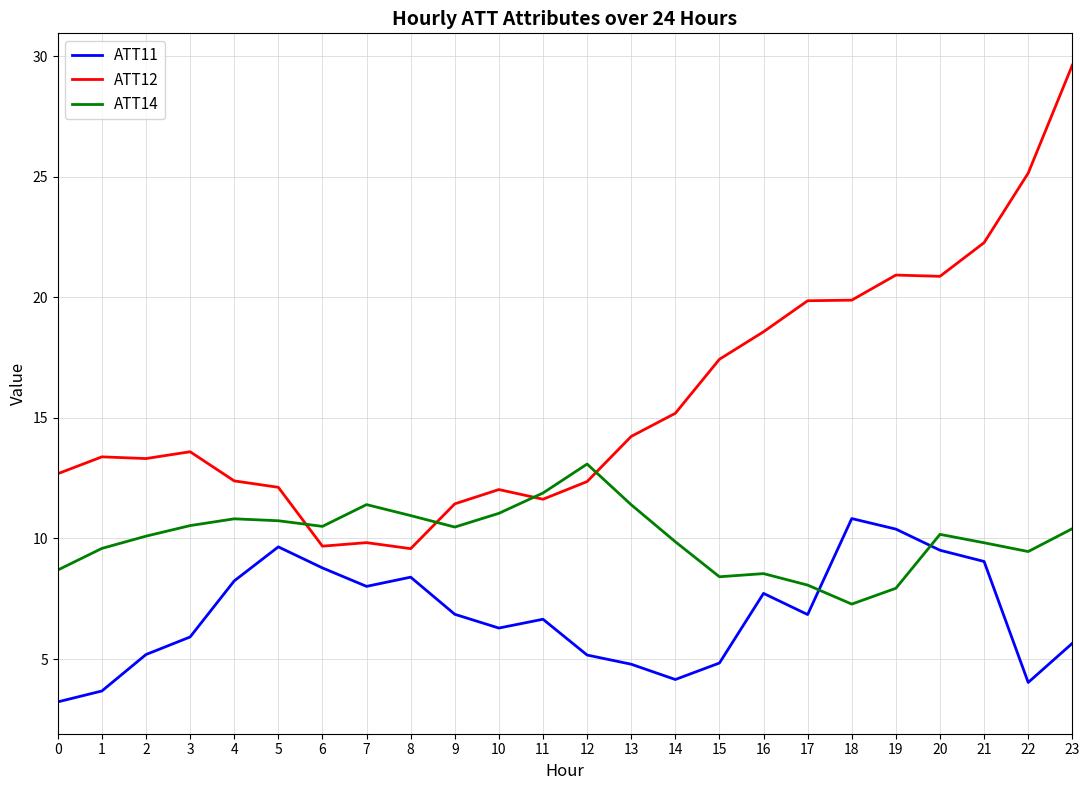

True or false: ATT14 has a value of 15.6 at 20.

False